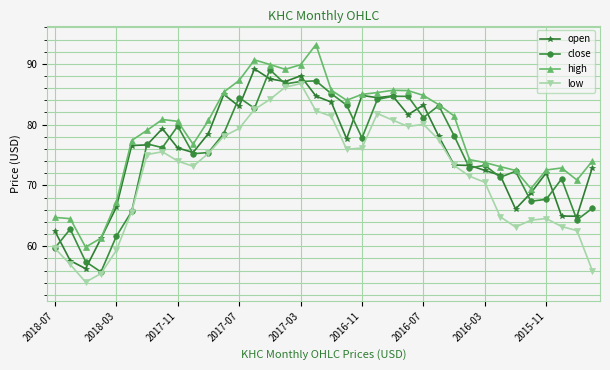

Count the number of data series in this chart.

4